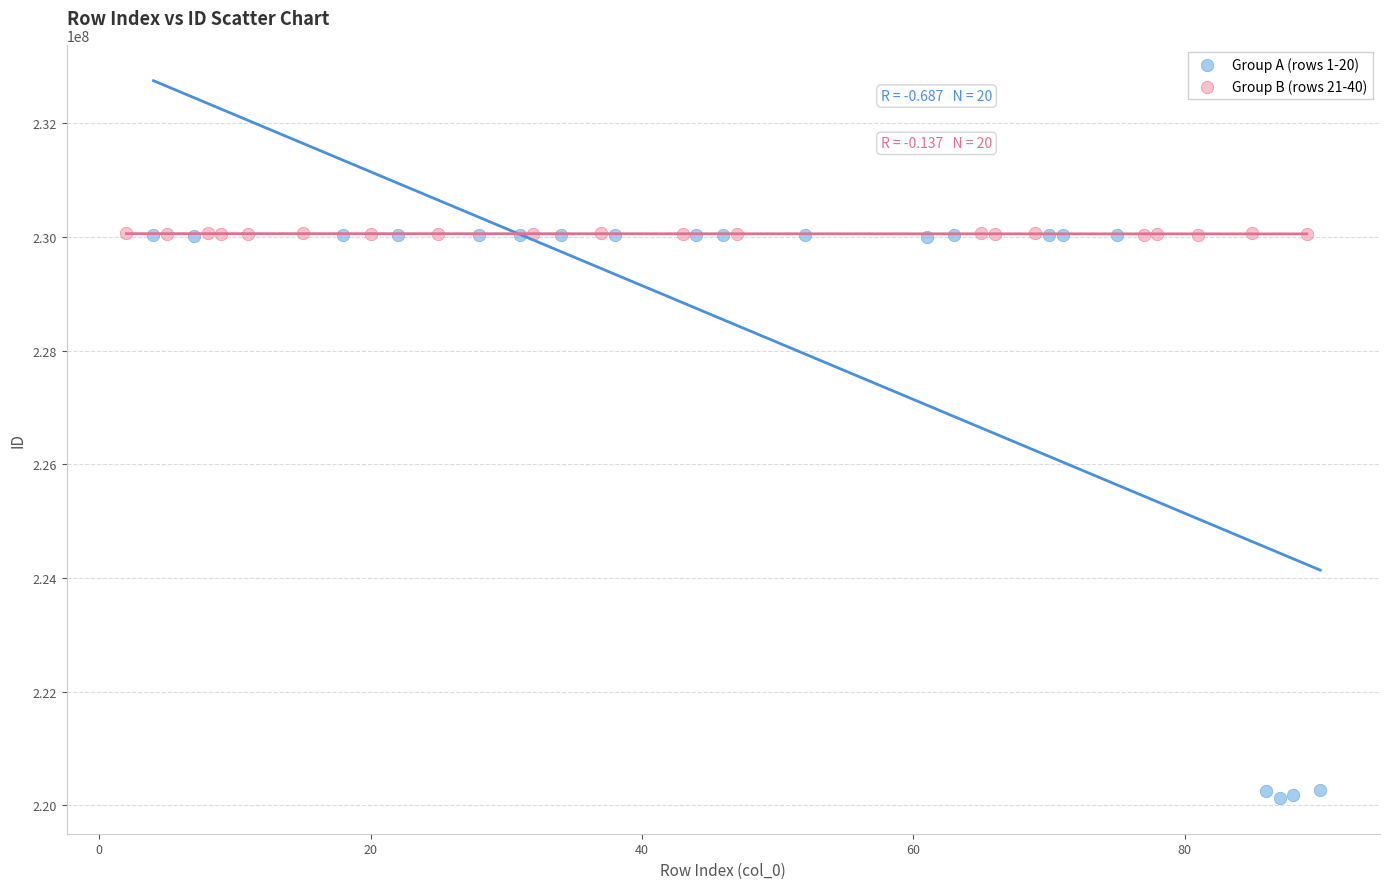

Which series reaches the minimum Y coordinate?

Group A (rows 1-20)